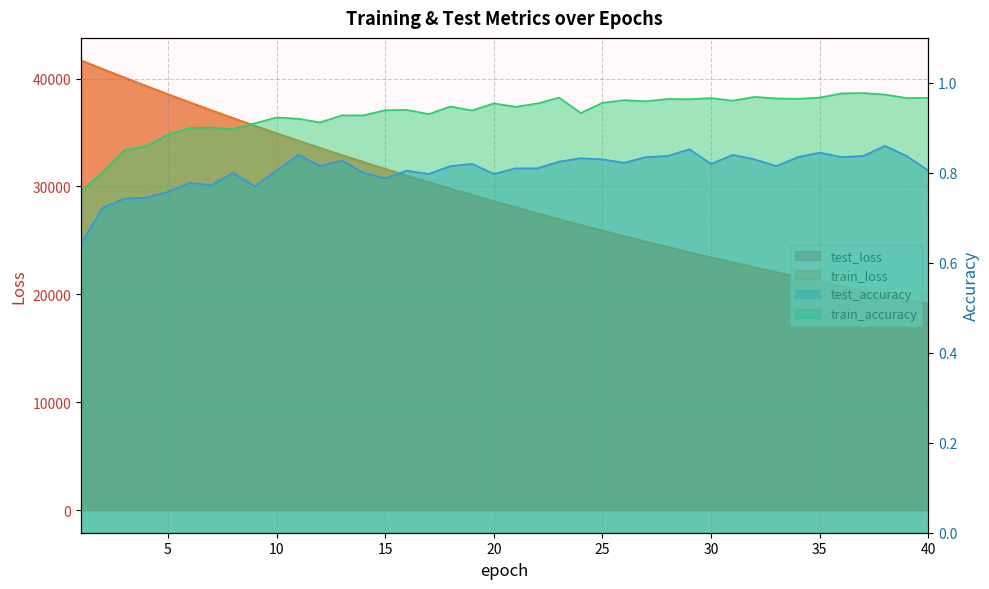

At which category does test_accuracy reach its first local peak?

6